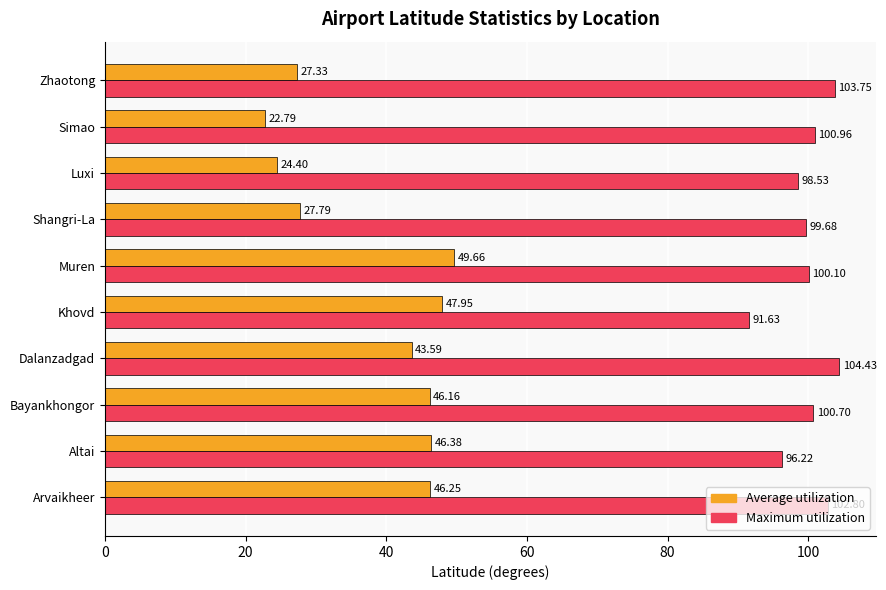

Which series has the widest spread of values?

Average utilization